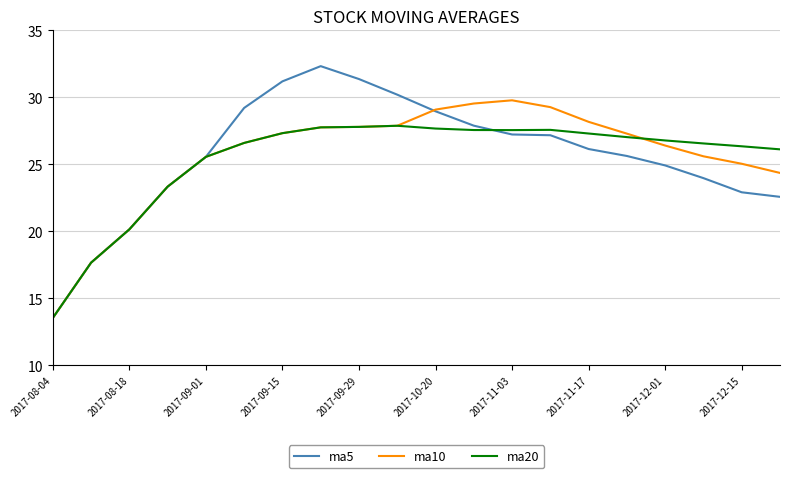

Which series has the largest range (max minus min)?

ma5